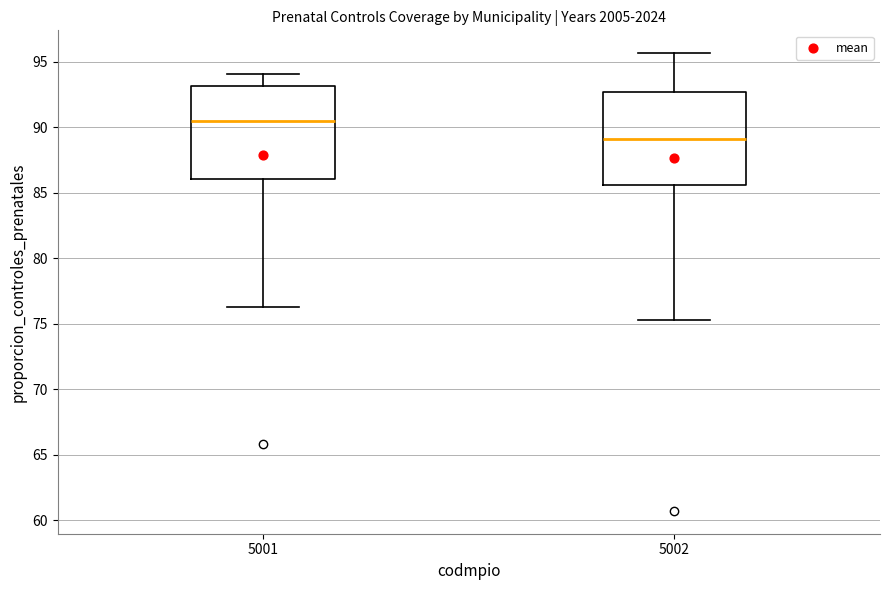

Which box's median line is the highest?

5001